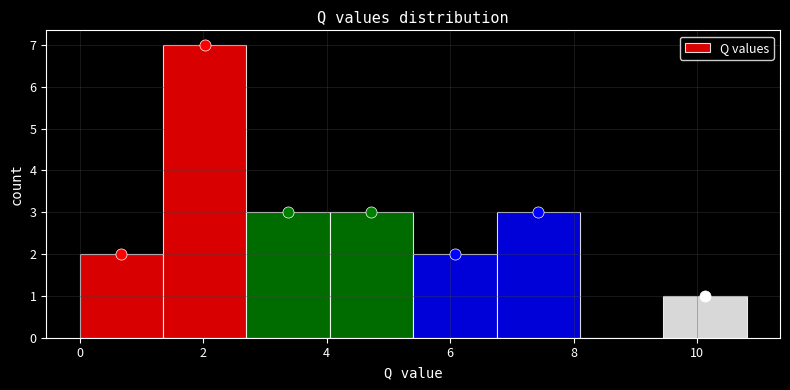

Over which range of the x-axis is the bar tallest?

1.4 to 2.8